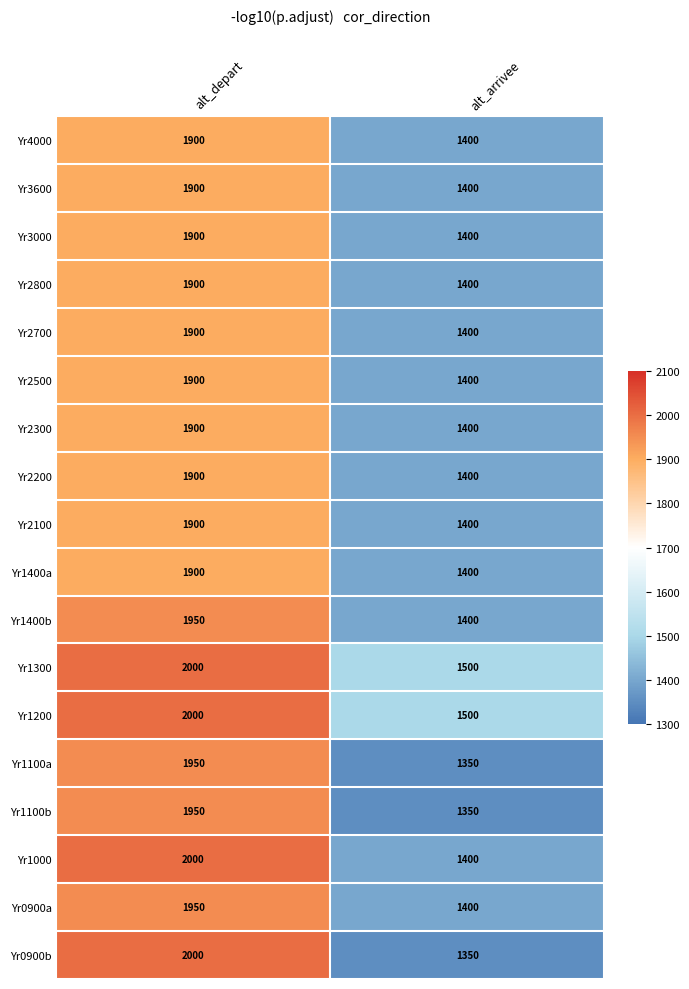

At which category is the sum across all series the highest?

alt_depart